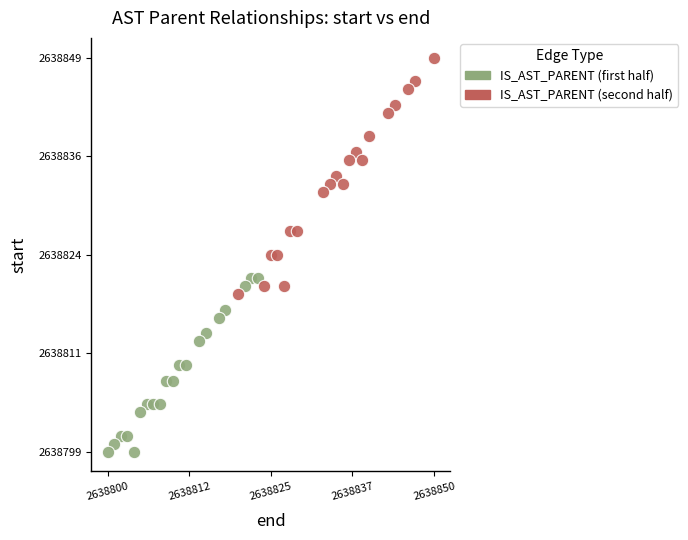

Which series contains the lowest Y value?

IS_AST_PARENT (first half)